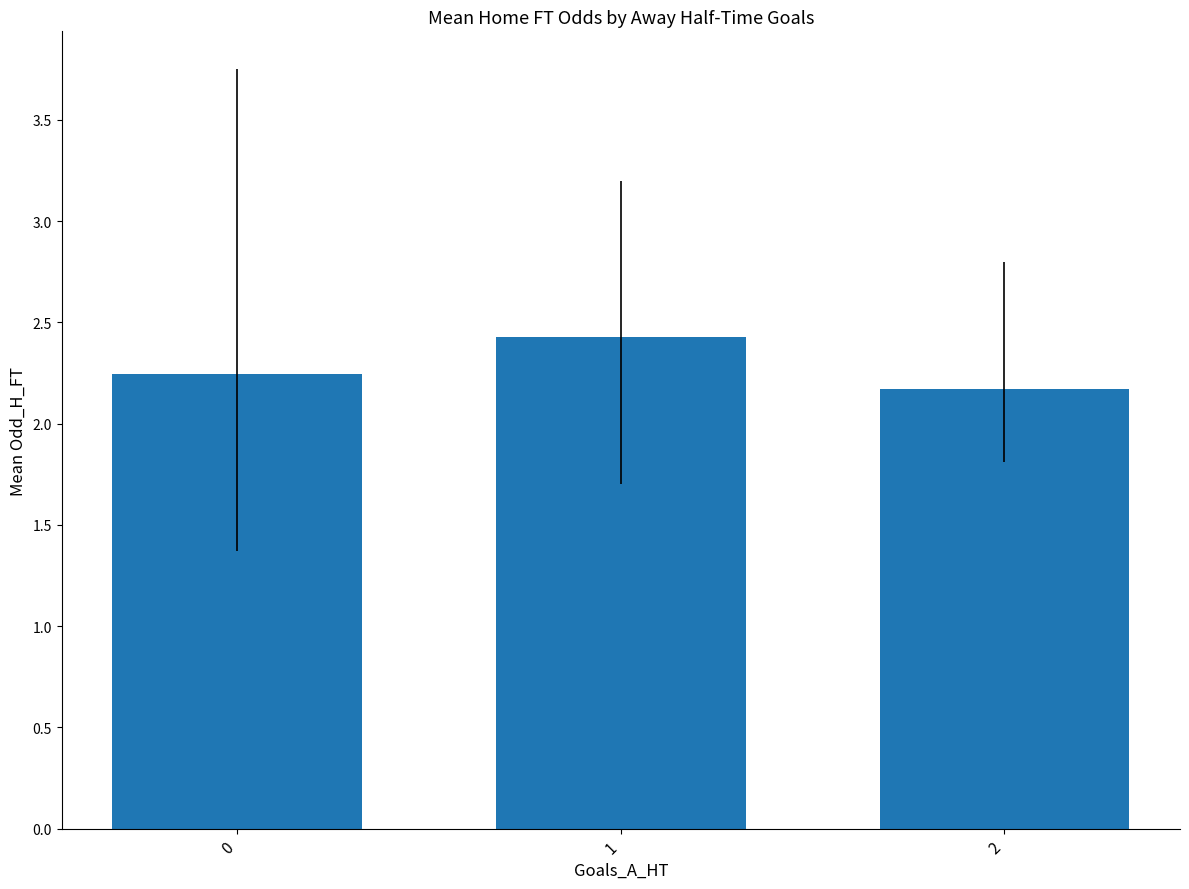

What is the difference between the maximum and minimum values?

0.3